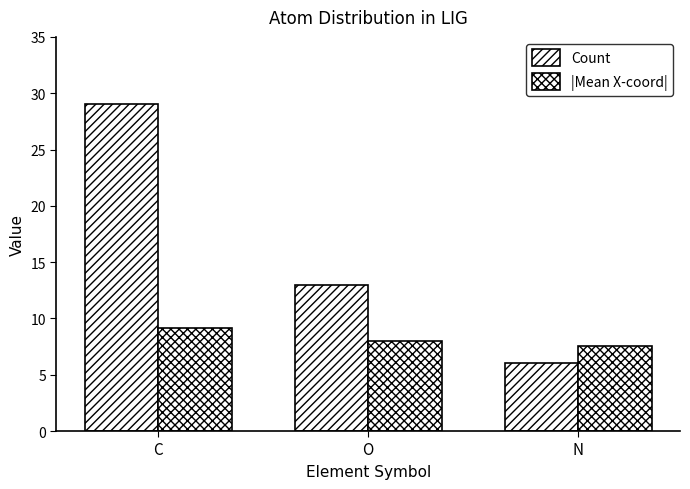

Reading left to right, list all the values displayed in this chart.

Count: C=29.0	O=13.0	N=6.0
|Mean X-coord|: C=9.2	O=8.0	N=7.6